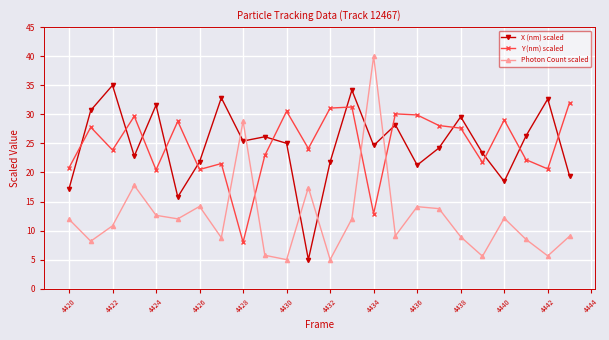

What is the maximum value for X (nm) scaled?

35.0